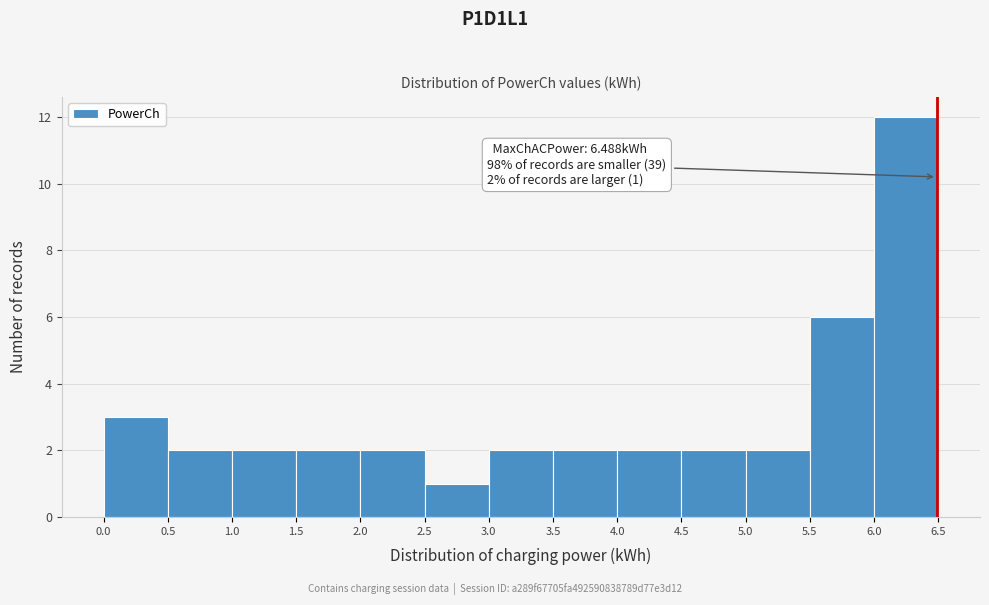

Over which range of the x-axis is the bar tallest?

6.0 to 6.5